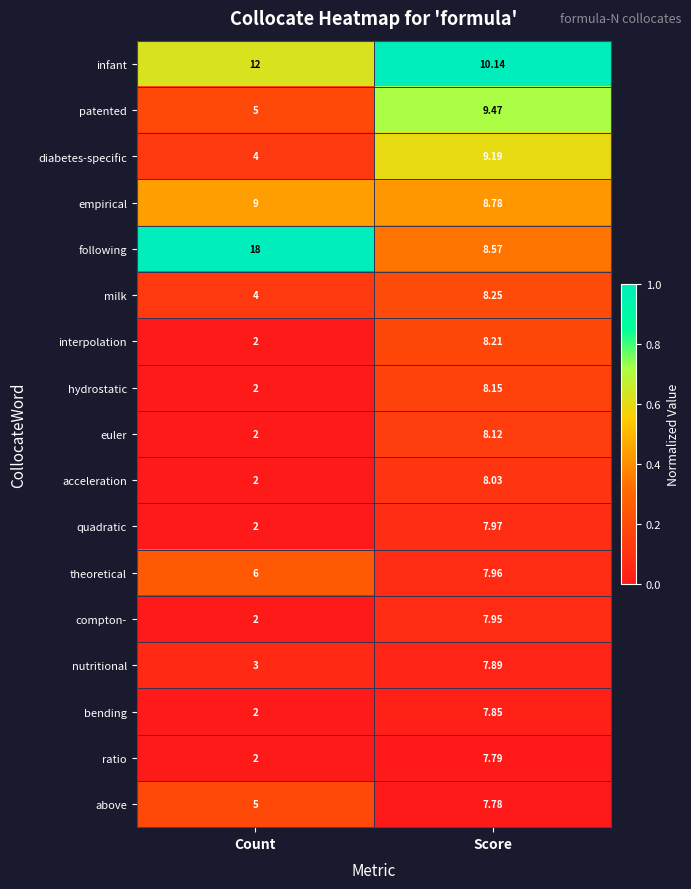

How many distinct data groups are displayed?

17